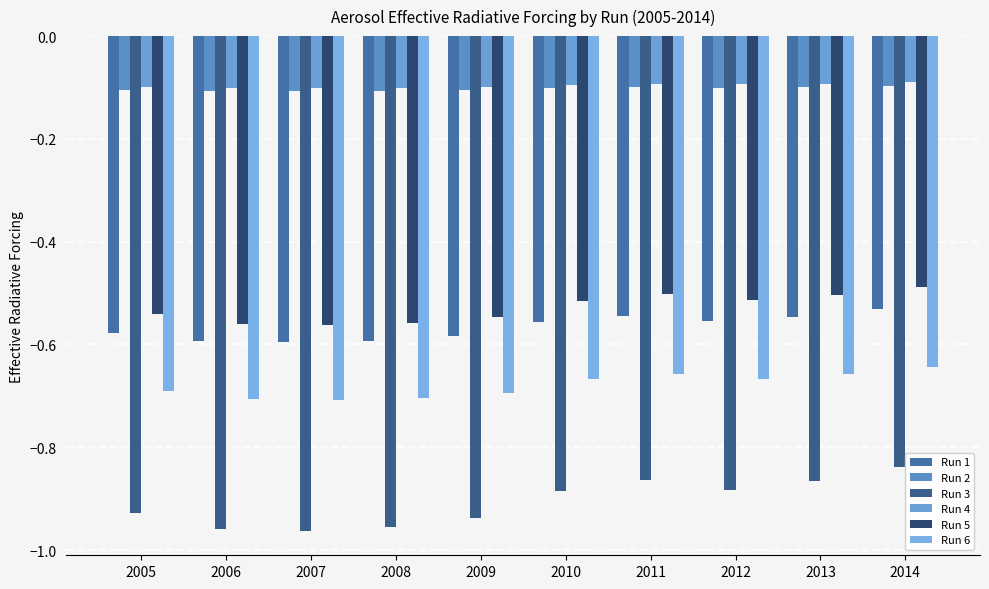

Rank the series at 2006 from highest to lowest value.

Run 4, Run 2, Run 5, Run 1, Run 6, Run 3